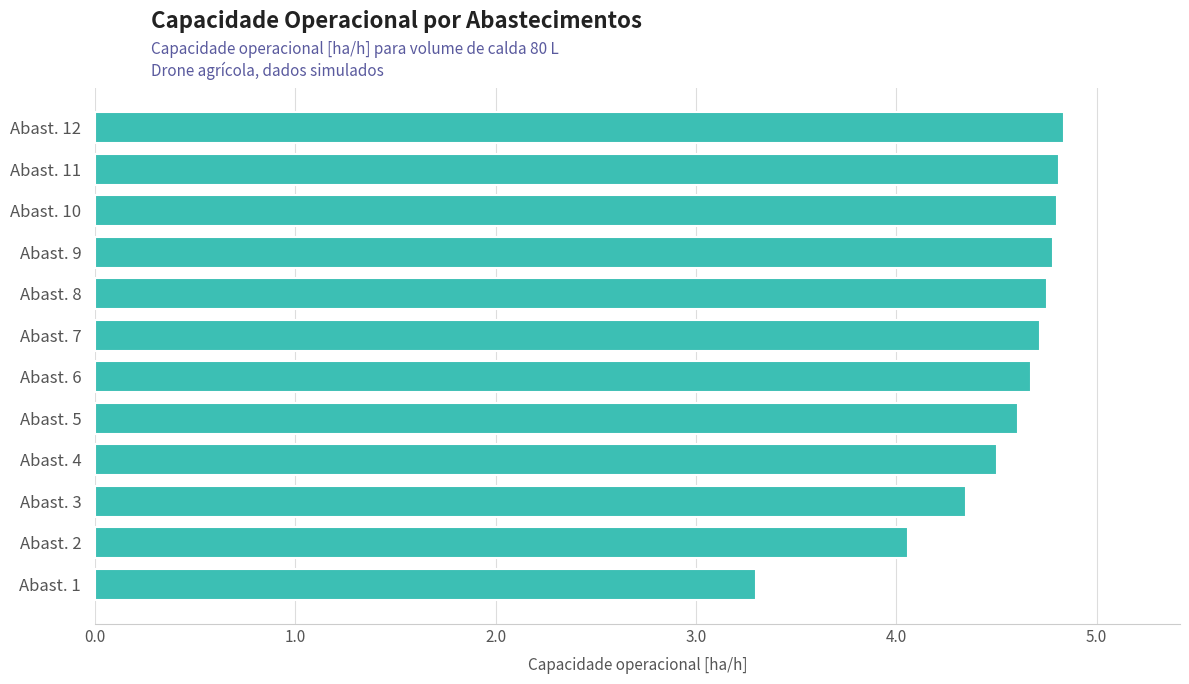

Reading top to bottom, transcribe all the data shown in this chart.

Abast. 12=4.8	Abast. 11=4.8	Abast. 10=4.8	Abast. 9=4.8	Abast. 8=4.8	Abast. 7=4.7	Abast. 6=4.7	Abast. 5=4.6	Abast. 4=4.5	Abast. 3=4.4	Abast. 2=4.1	Abast. 1=3.3